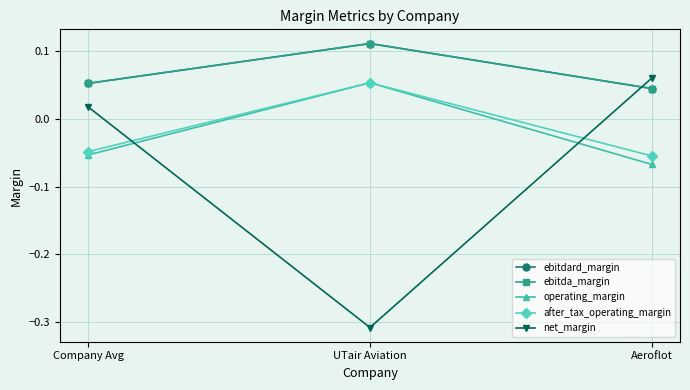

Reading left to right, list all the values displayed in this chart.

ebitdard_margin: 0.1	0.1	0.0
ebitda_margin: 0.1	0.1	0.0
operating_margin: -0.1	0.1	-0.1
after_tax_operating_margin: -0.0	0.1	-0.1
net_margin: 0.0	-0.3	0.1